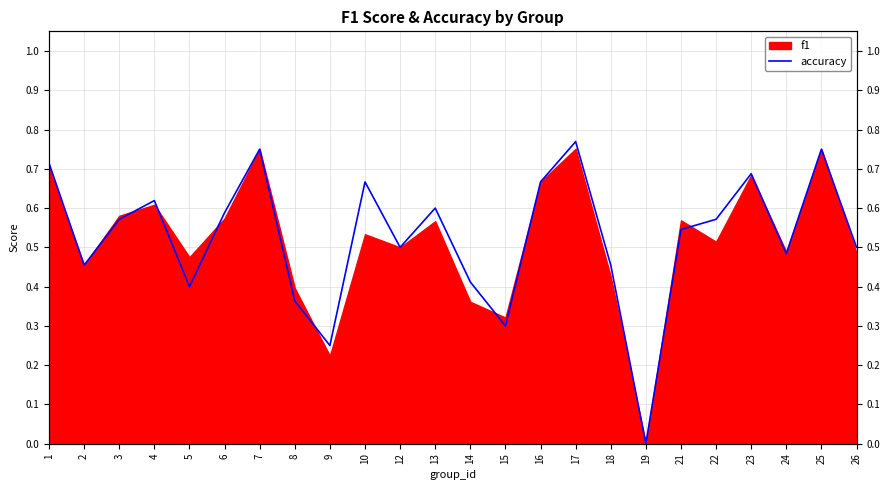

Is it true that the value at 24 is 0.2?

False